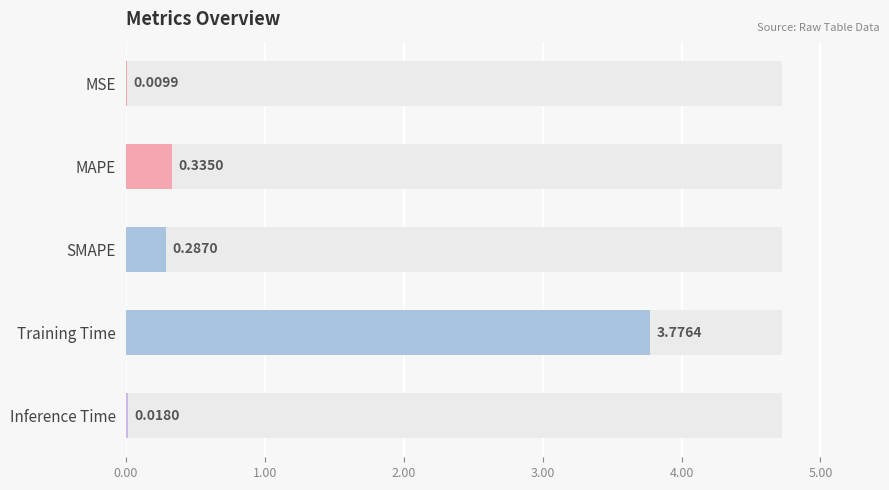

Are the bars horizontal?

Yes